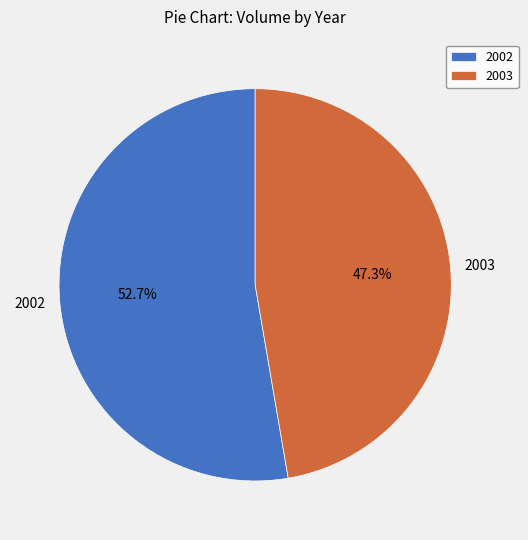

Rank the categories by value from lowest to highest.

2003, 2002